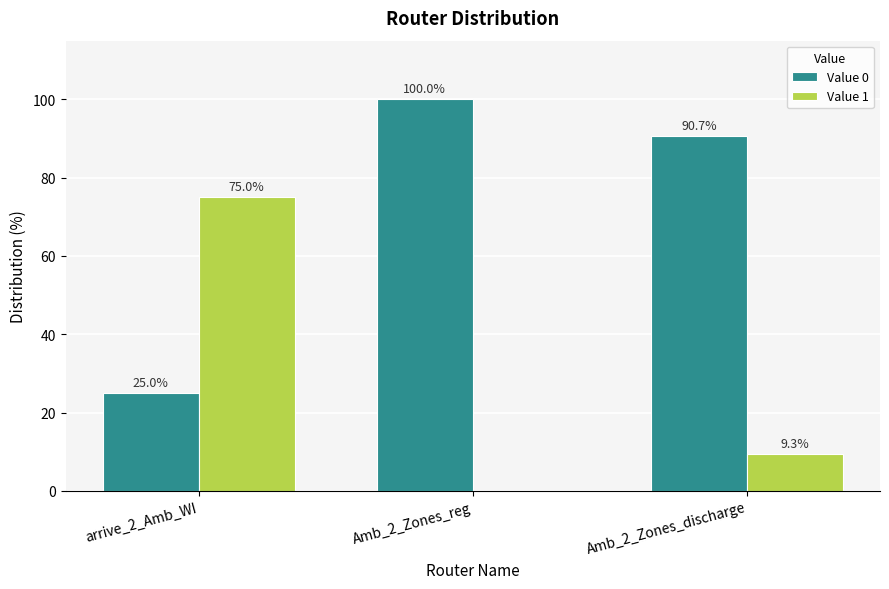

Reading left to right, extract all data points from this chart.

Value 0: arrive_2_Amb_WI=25.0	Amb_2_Zones_reg=100.0	Amb_2_Zones_discharge=90.7
Value 1: arrive_2_Amb_WI=75.0	Amb_2_Zones_reg=0.0	Amb_2_Zones_discharge=9.3